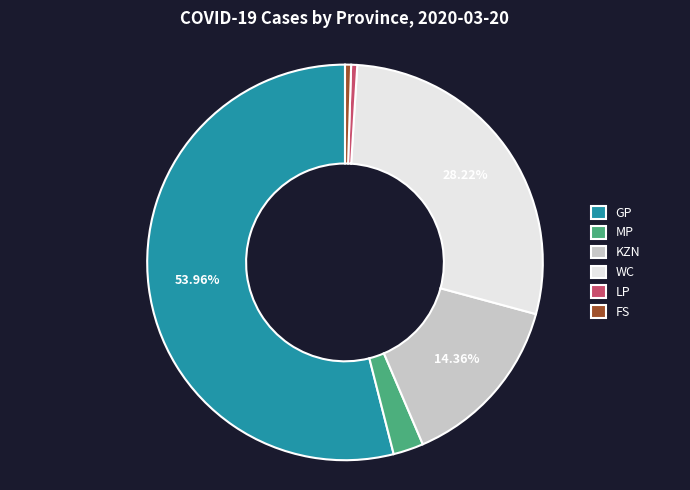

Combined, do FS and LP account for over 50%?

No